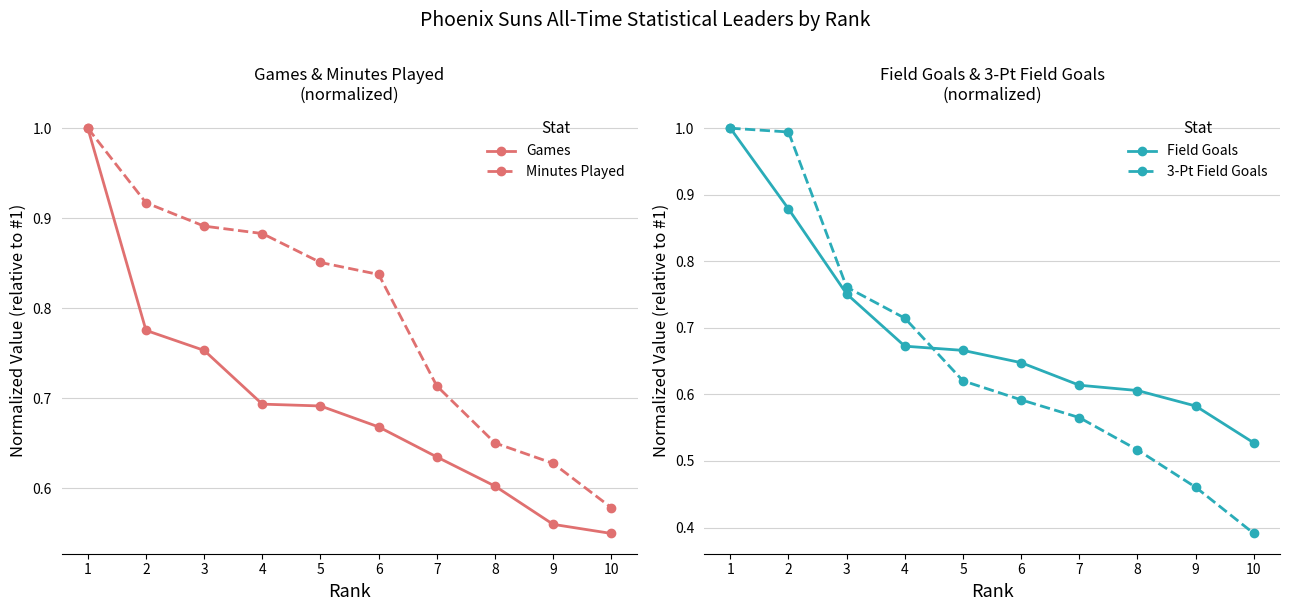

Where is Games nearest to the value 0?

10